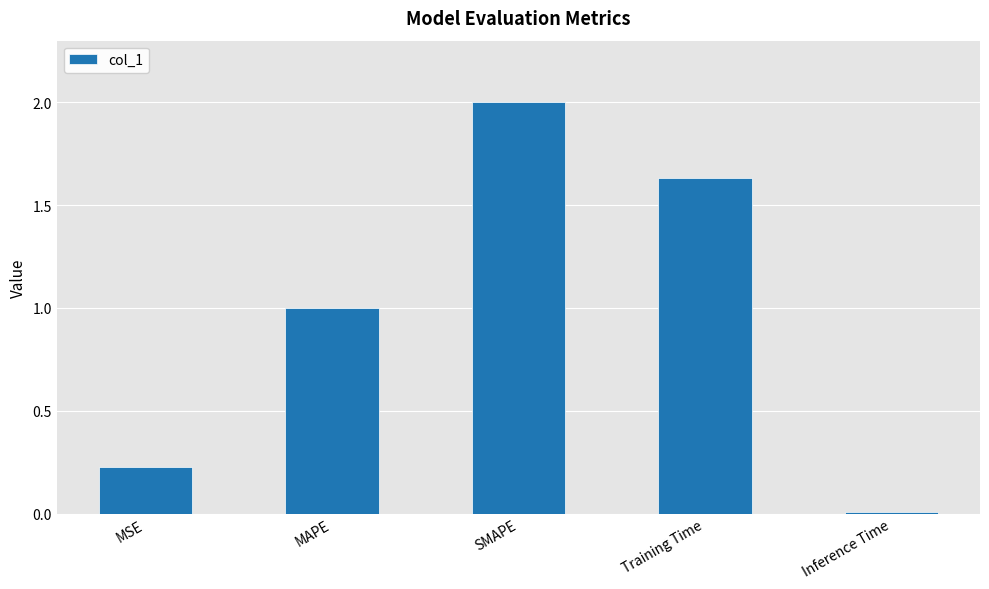

What is the label of the 4th bar from the right?

MAPE